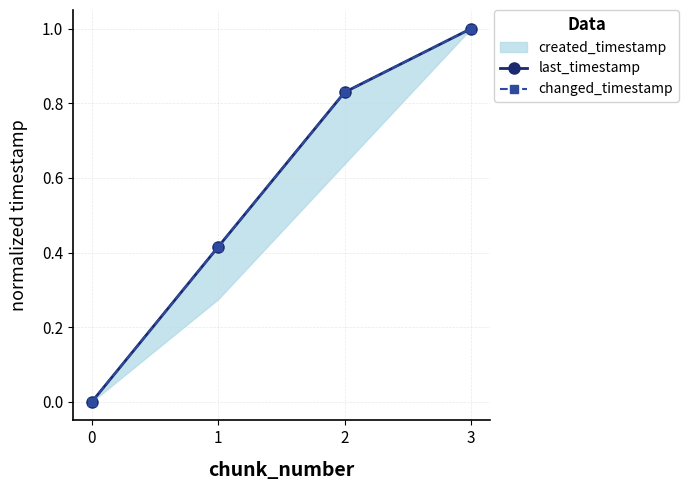

How many lines are shown in the chart?

2